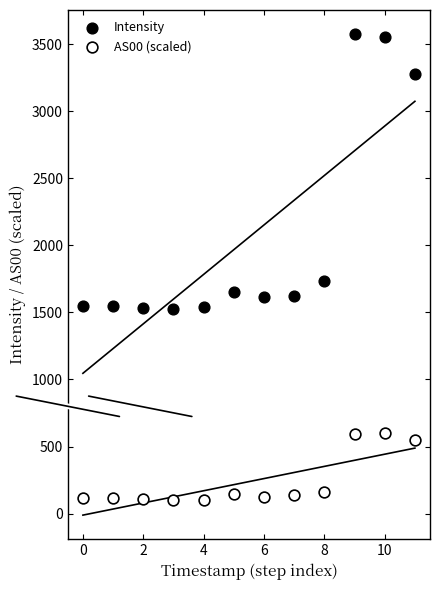

What are all the series names shown in the legend?

Intensity, AS00 (scaled)